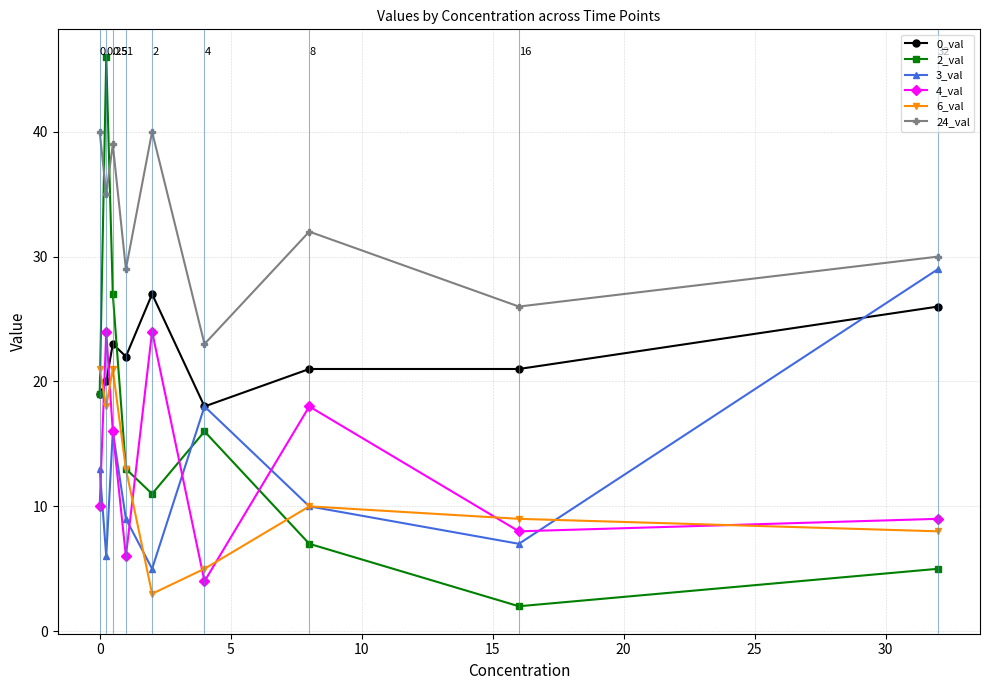

How many times do 2_val and 3_val cross each other?

1